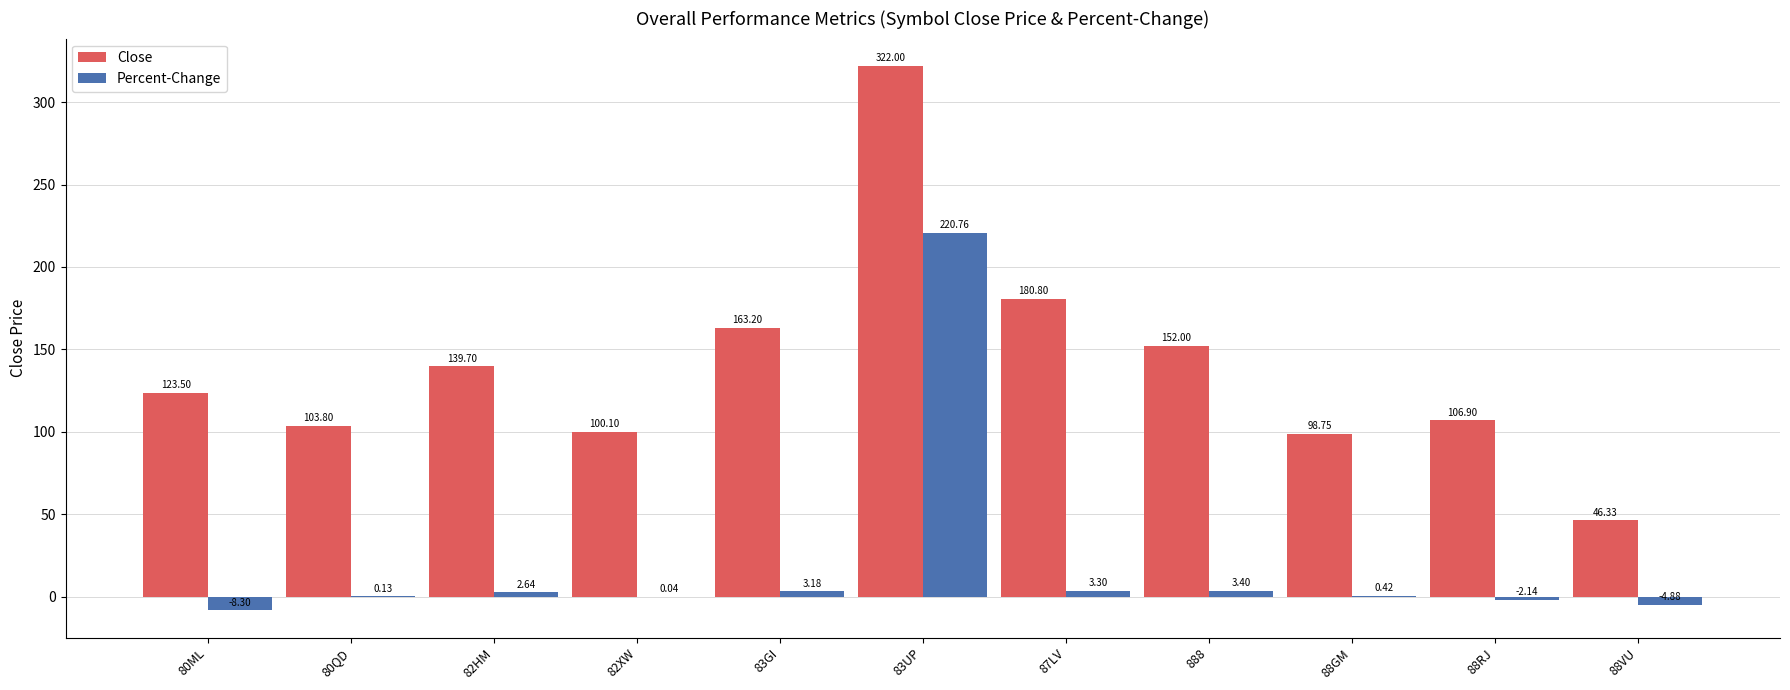

Are the bars horizontal?

No